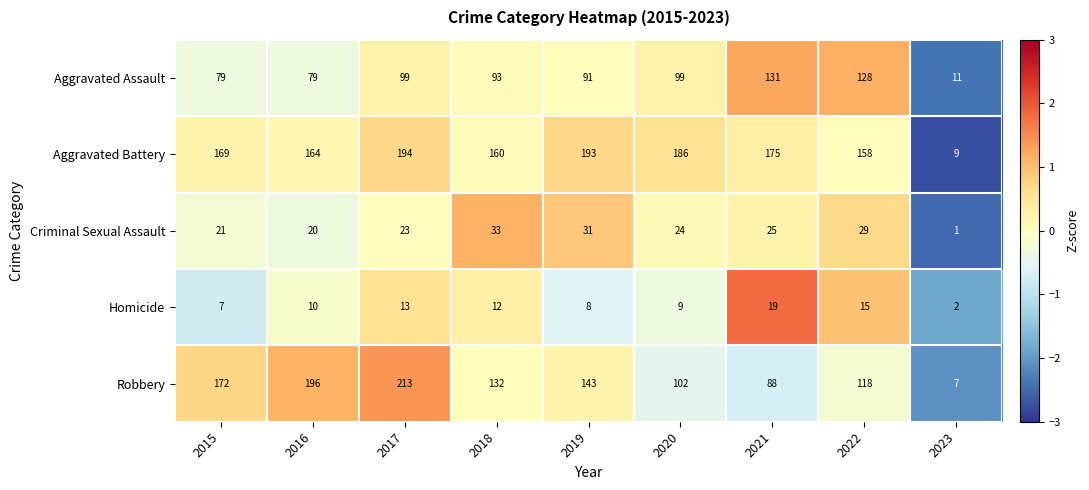

What is the sum of all Homicide values?

95